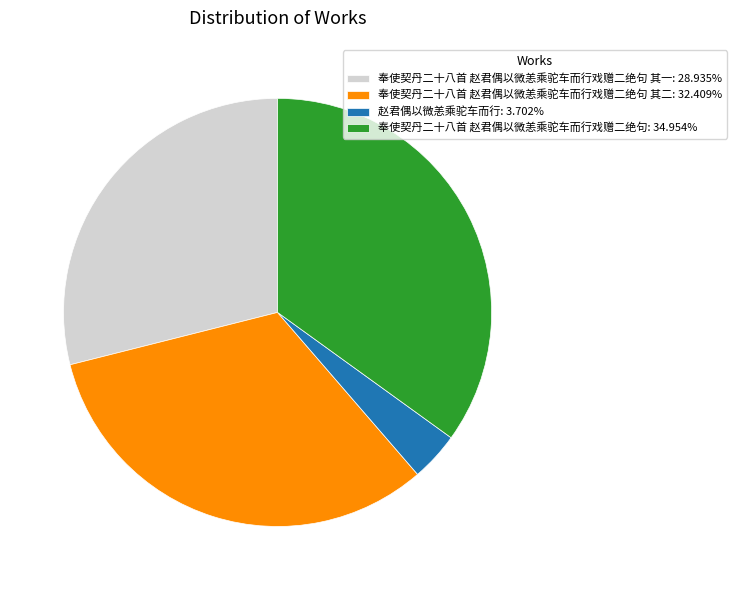

What is the ratio of the value at 奉使契丹二十八首 赵君偶以微恙乘驼车而行戏赠二绝句 其二: 32.409% to the value at 奉使契丹二十八首 赵君偶以微恙乘驼车而行戏赠二绝句: 34.954%?

0.9